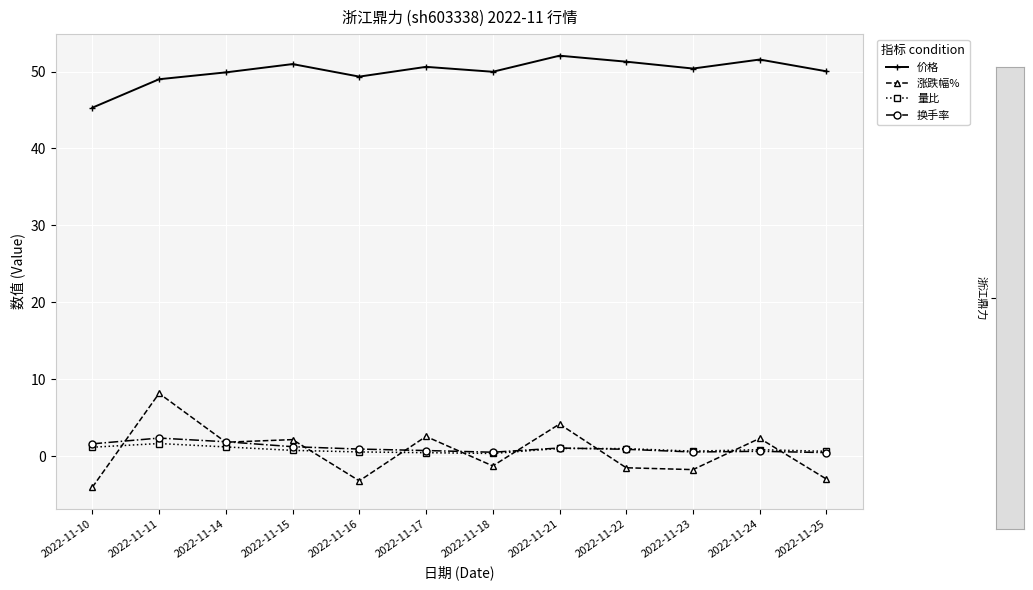

The value of 换手率 at 2022-11-21 is 1.1. True or false?

True